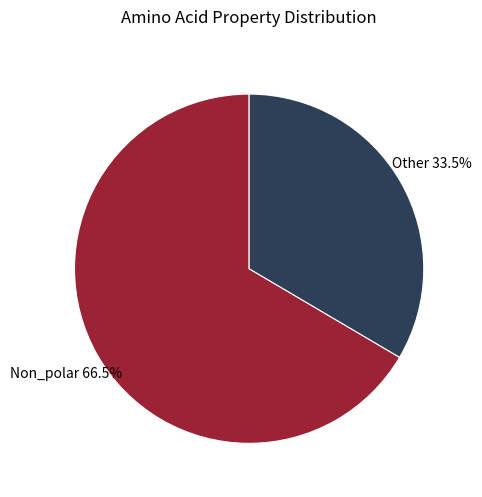

Does any single category account for the majority?

Yes